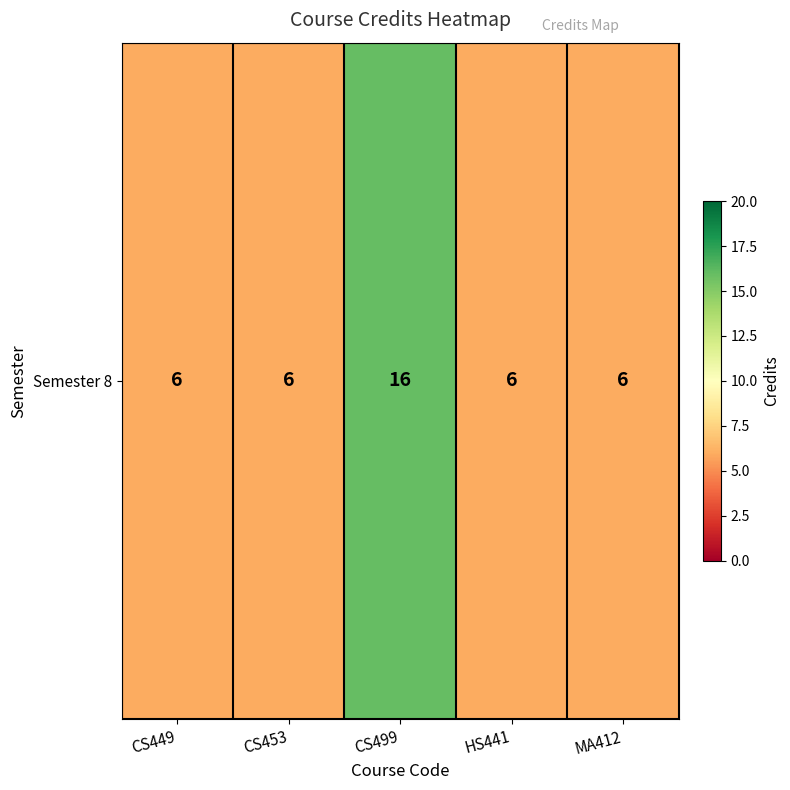

Between HS441 and CS499, which is larger?

CS499